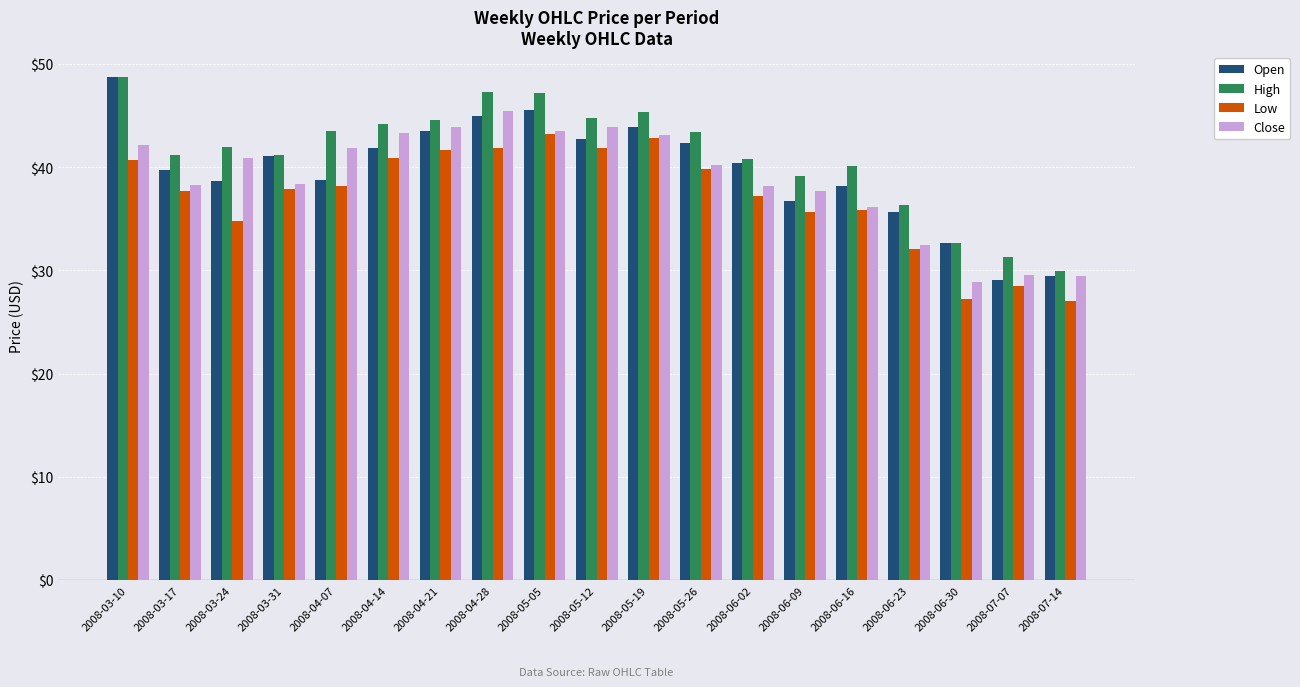

What is the greatest value displayed?

48.7